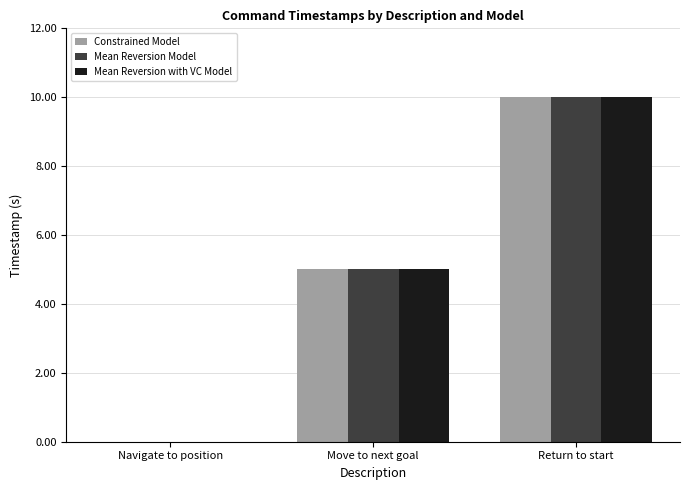

What are all the series names shown in the legend?

Constrained Model, Mean Reversion Model, Mean Reversion with VC Model